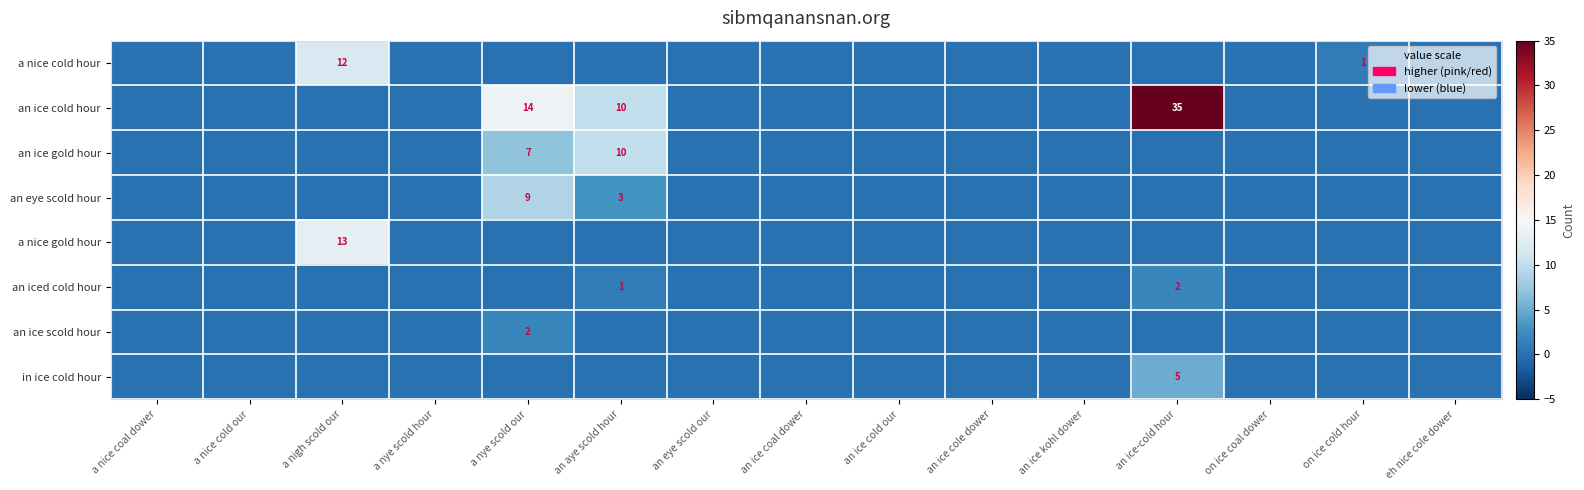

Is it true that an ice gold hour equals 10 at an aye scold hour?

True